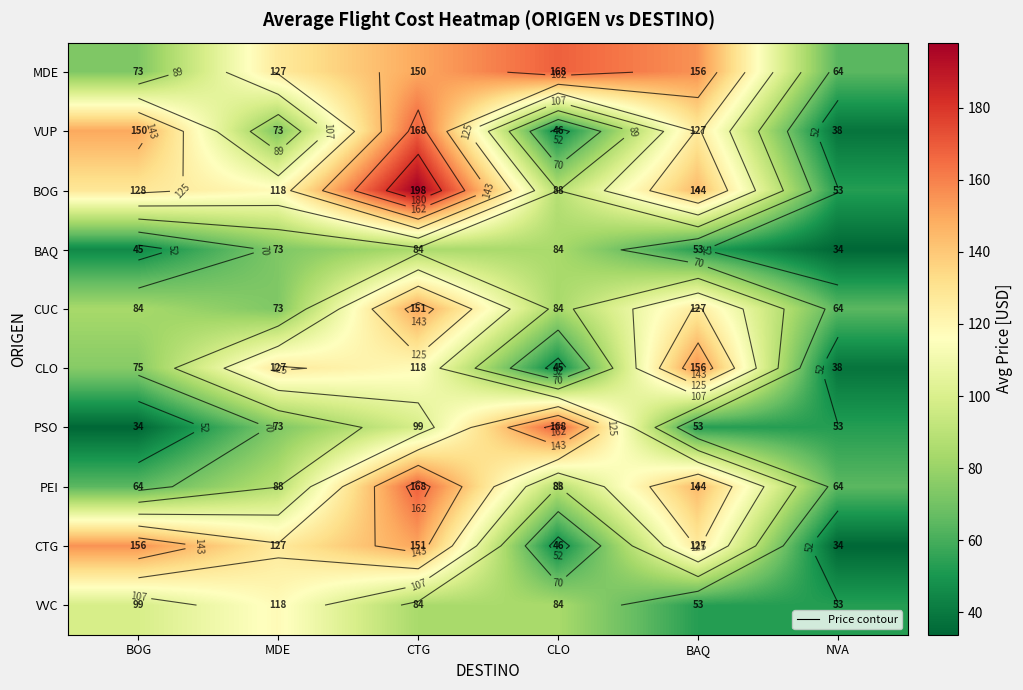

Which series has the largest total across all categories?

MDE